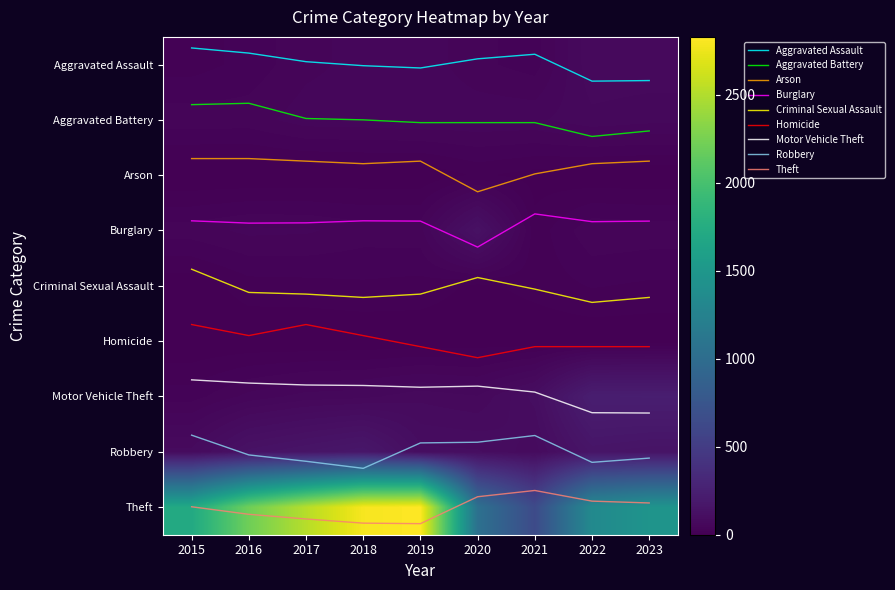

How many categories are shown in the chart?

9